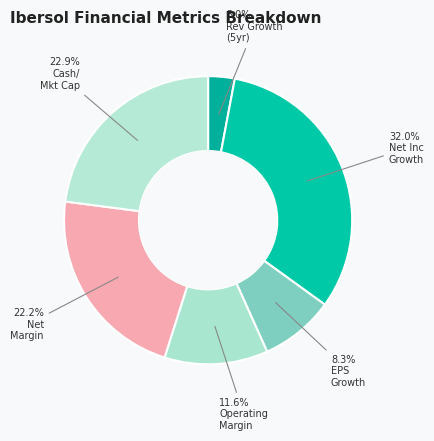

How many slices are in this pie chart?

6